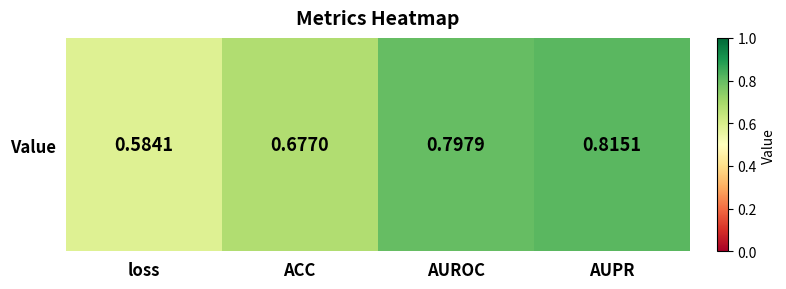

What is the minimum value shown in the chart?

0.6